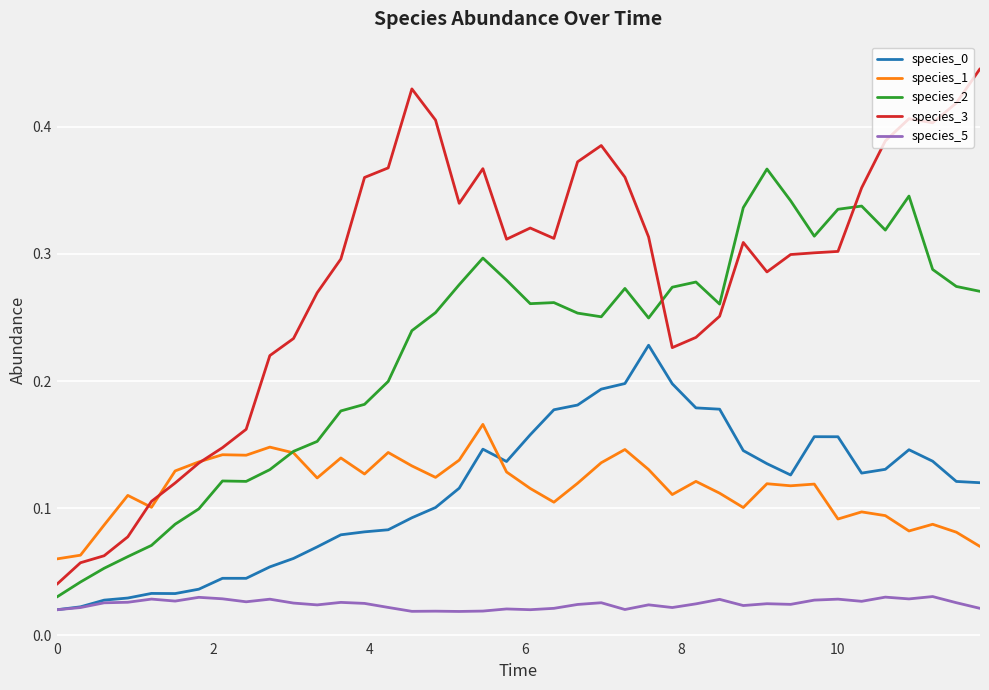

Which series has the largest range (max minus min)?

species_3